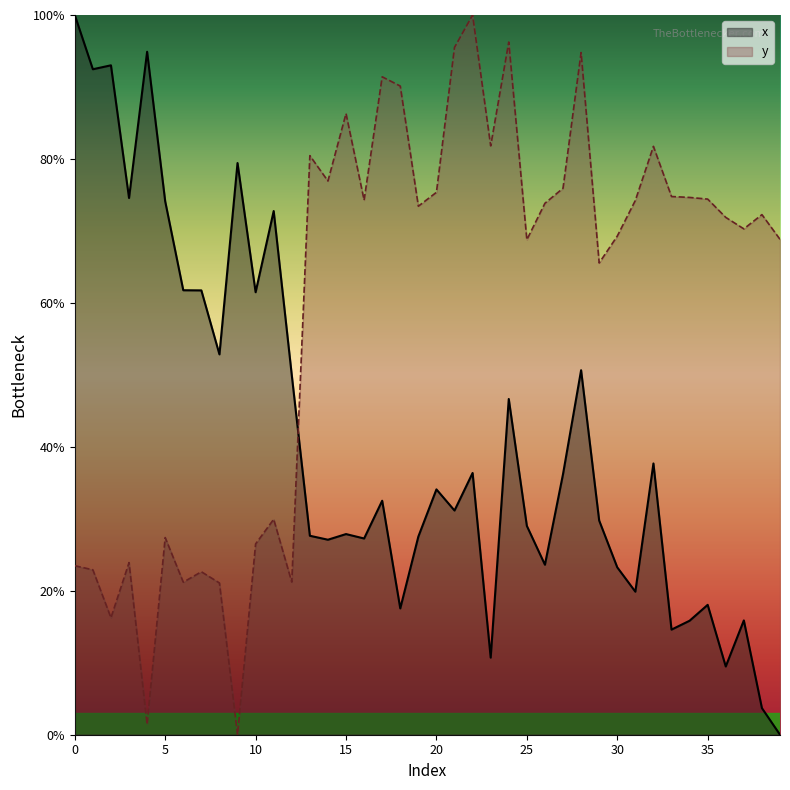

In y, how many points are lower than both neighbors (excluding endpoints)?

12